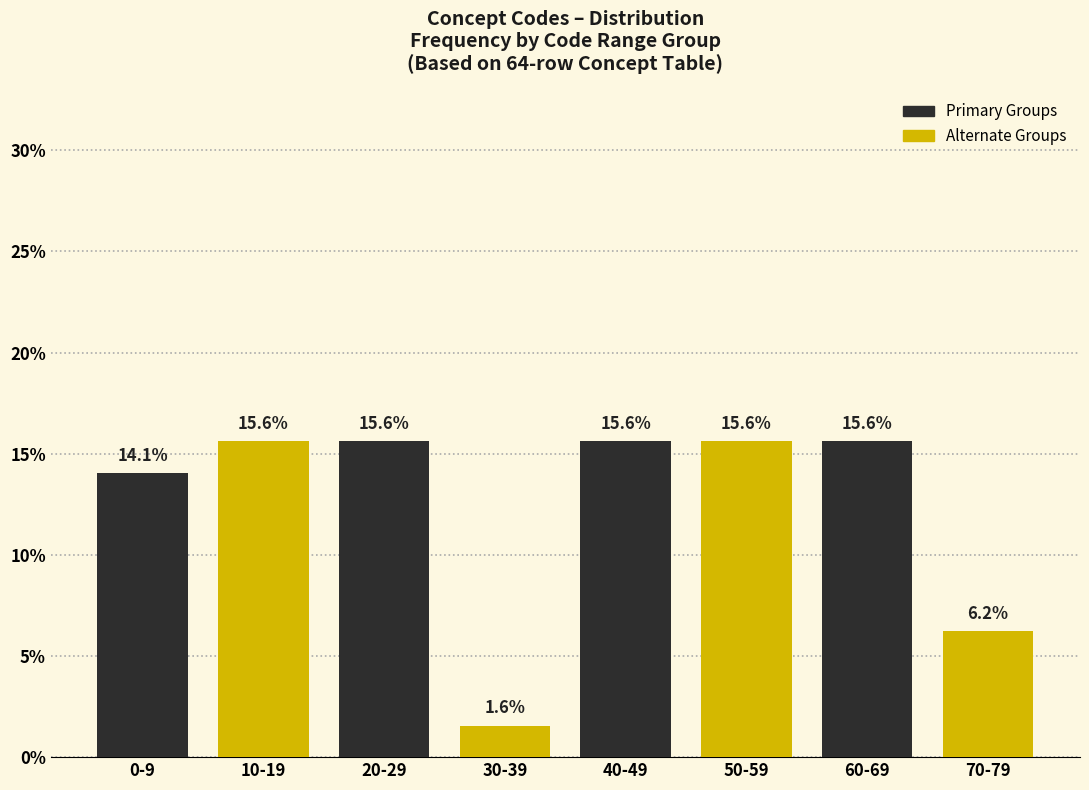

What is the maximum value shown in the chart?

15.6